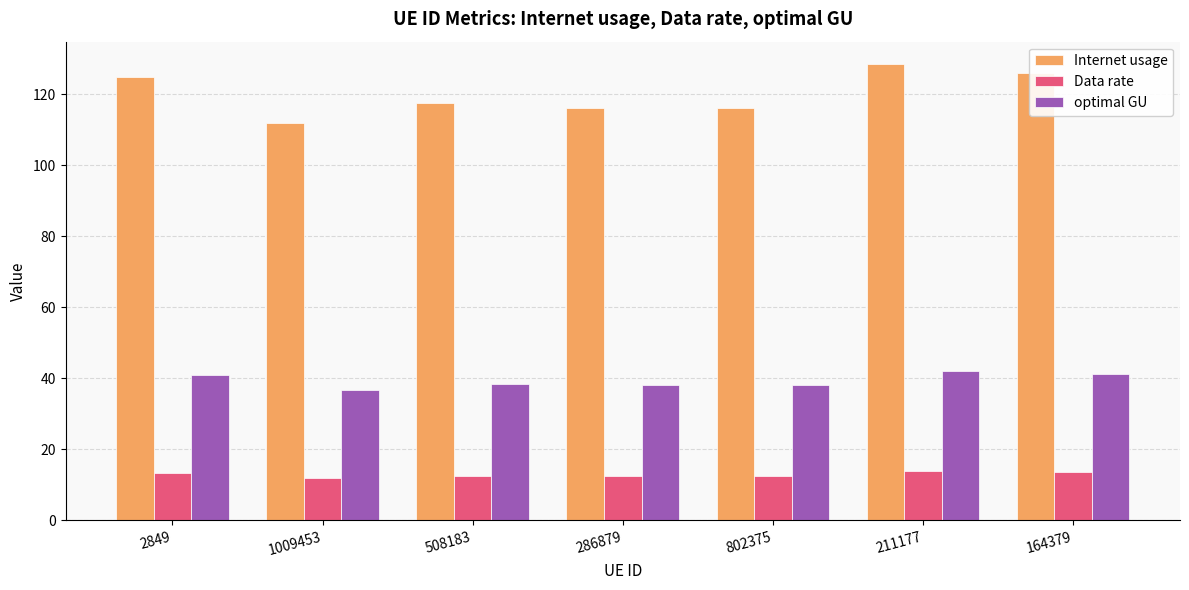

Count the number of categories in the chart.

7